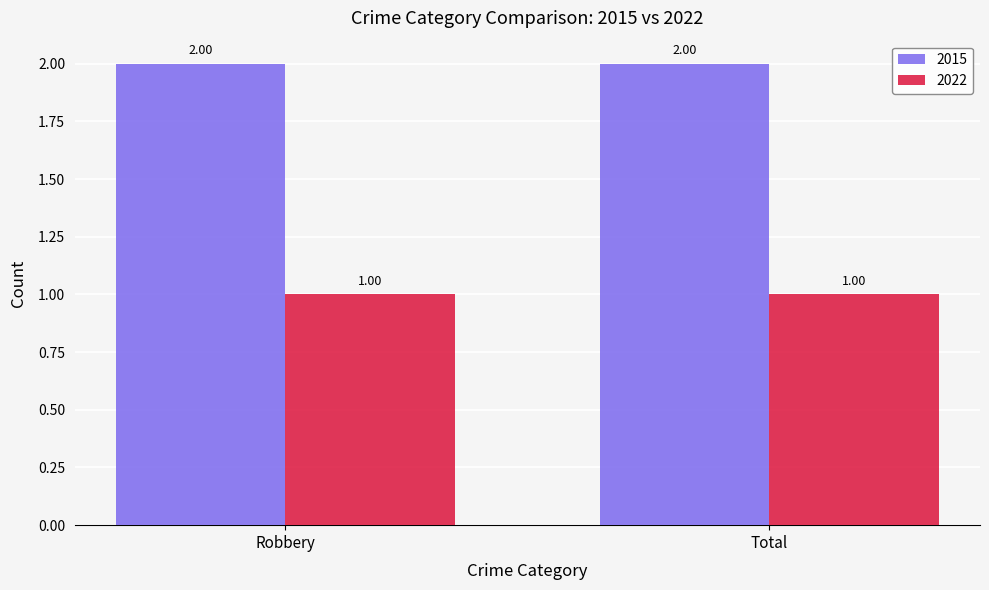

What is the sum of all 2015 values?

4